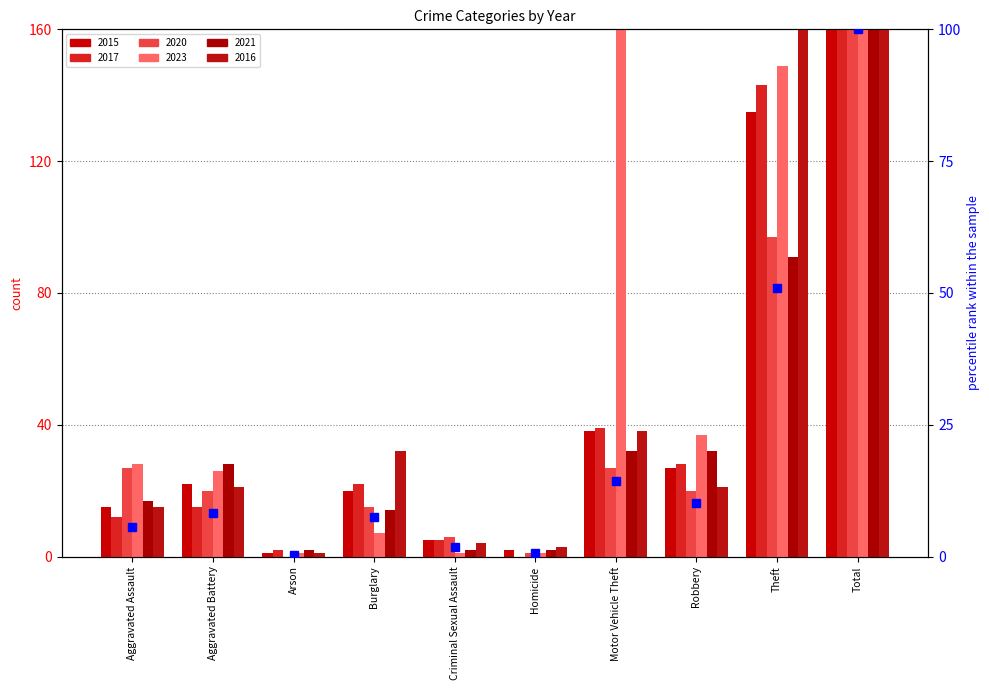

True or false: 2020 has a value of 27 at Motor Vehicle Theft.

True